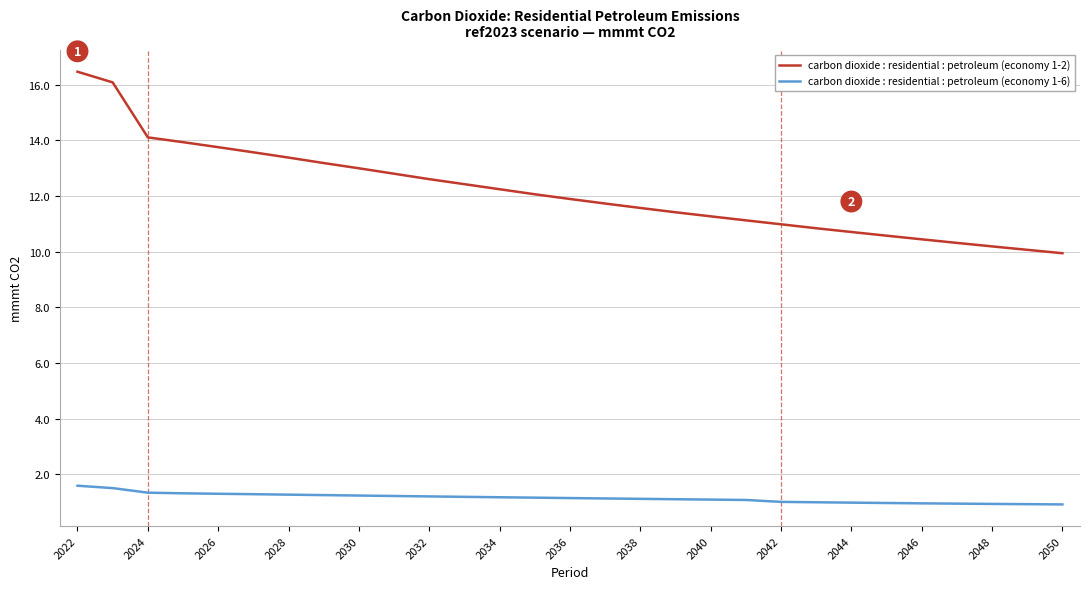

What is the difference between the maximum and minimum values in the carbon dioxide : residential : petroleum (economy 1-2) series?

6.5